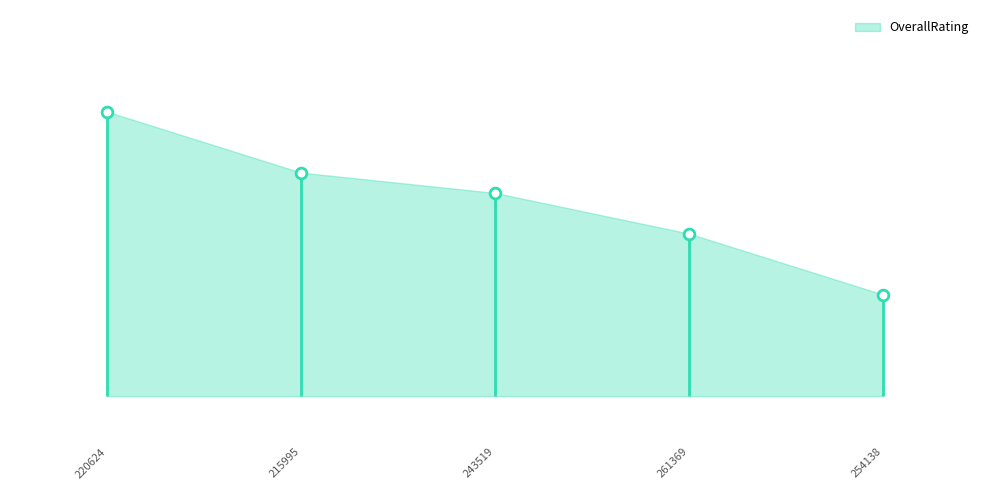

What is the ratio of the value at 243519 to the value at 261369?

1.0